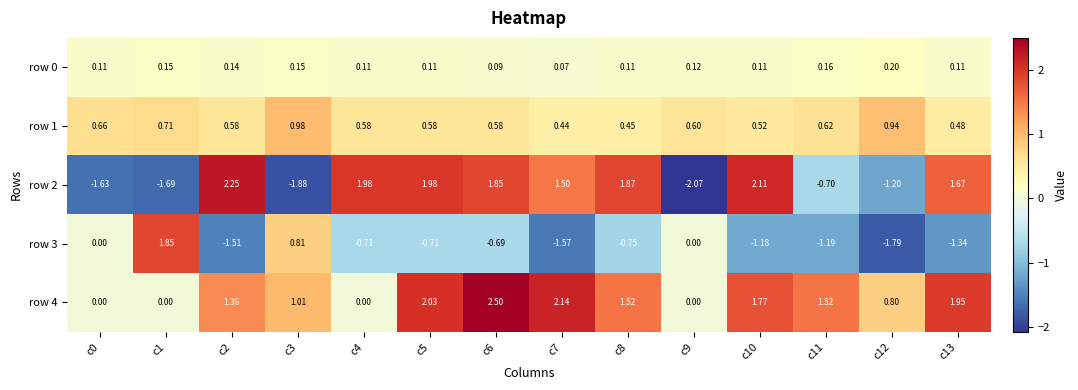

Is the value of row 3 at c6 greater than the value of row 4 at c9?

No